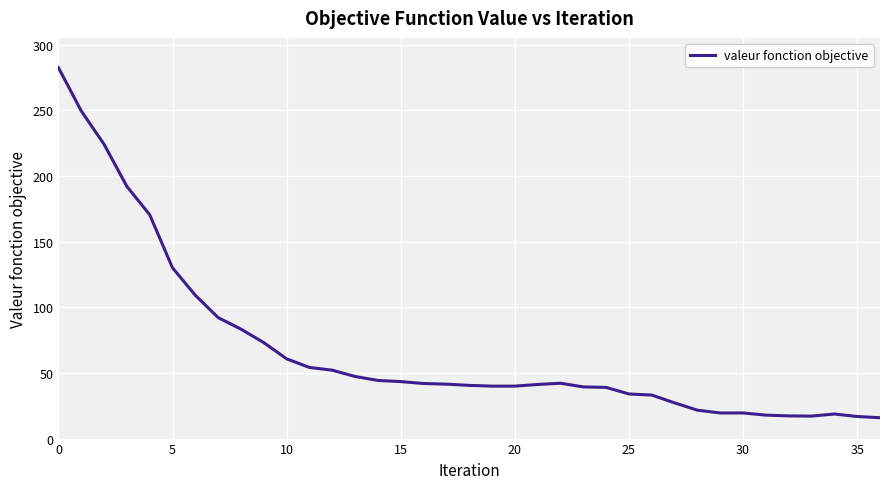

What is the difference between the maximum and minimum values?

266.7